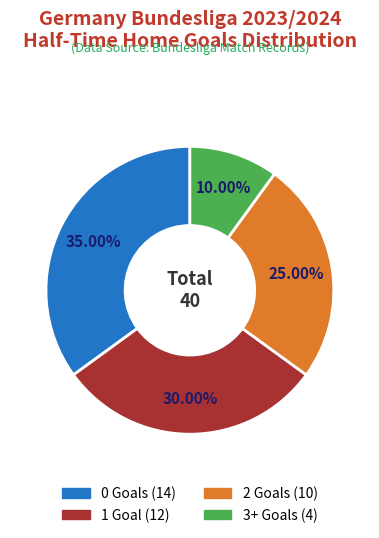

Is there a majority slice in this chart?

No